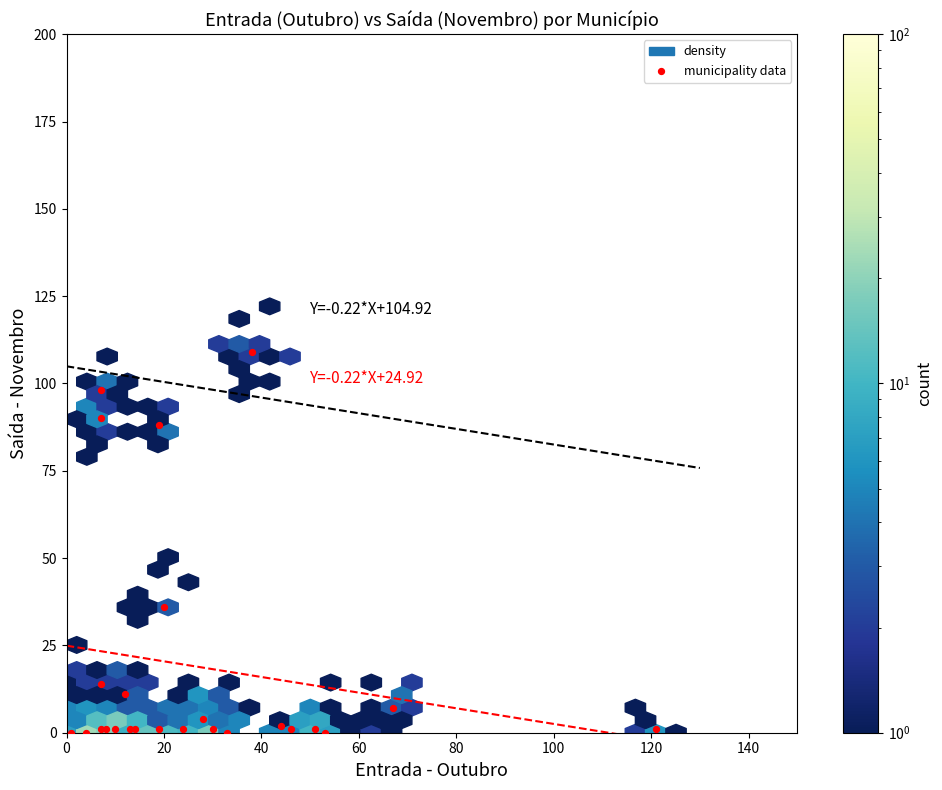

What Y value in the scatter plot is closest to 54?

36